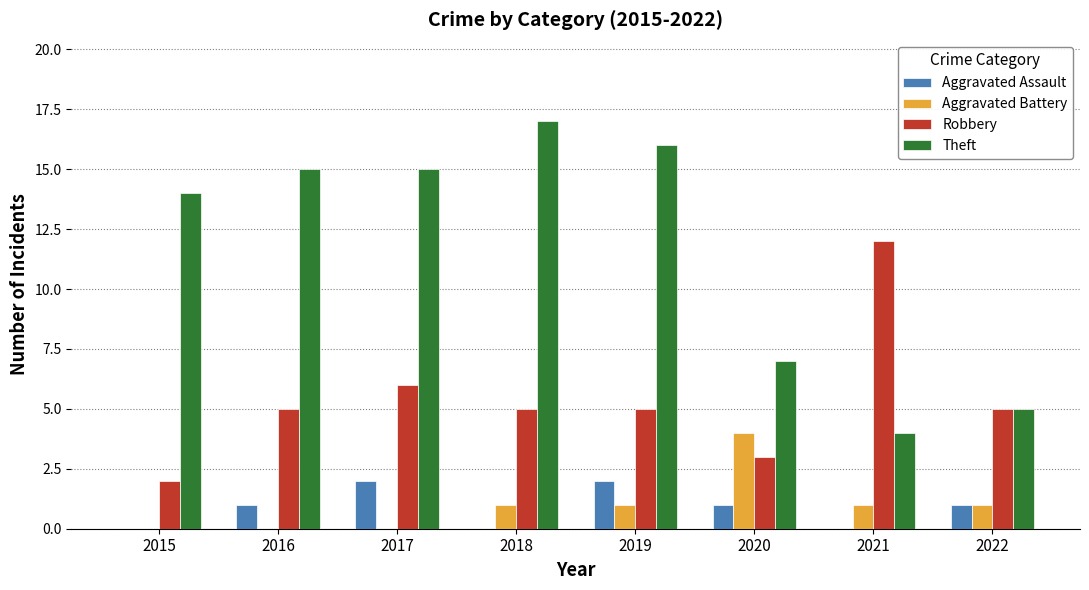

Reading left to right, transcribe all the data shown in this chart.

Aggravated Assault: 2015=0	2016=1	2017=2	2018=0	2019=2	2020=1	2021=0	2022=1
Aggravated Battery: 2015=0	2016=0	2017=0	2018=1	2019=1	2020=4	2021=1	2022=1
Robbery: 2015=2	2016=5	2017=6	2018=5	2019=5	2020=3	2021=12	2022=5
Theft: 2015=14	2016=15	2017=15	2018=17	2019=16	2020=7	2021=4	2022=5